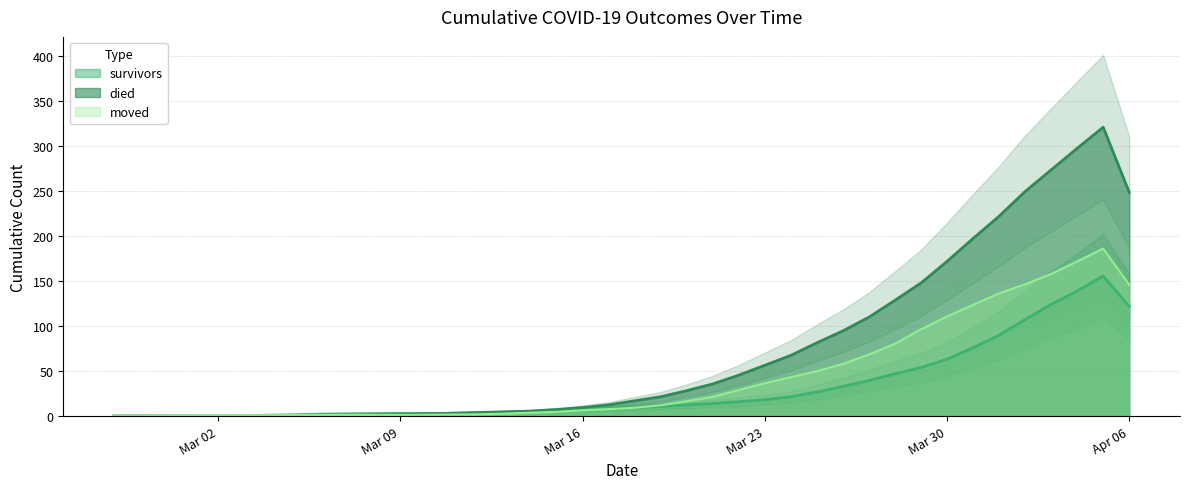

True or false: moved has more than 0 interior local peaks.

True